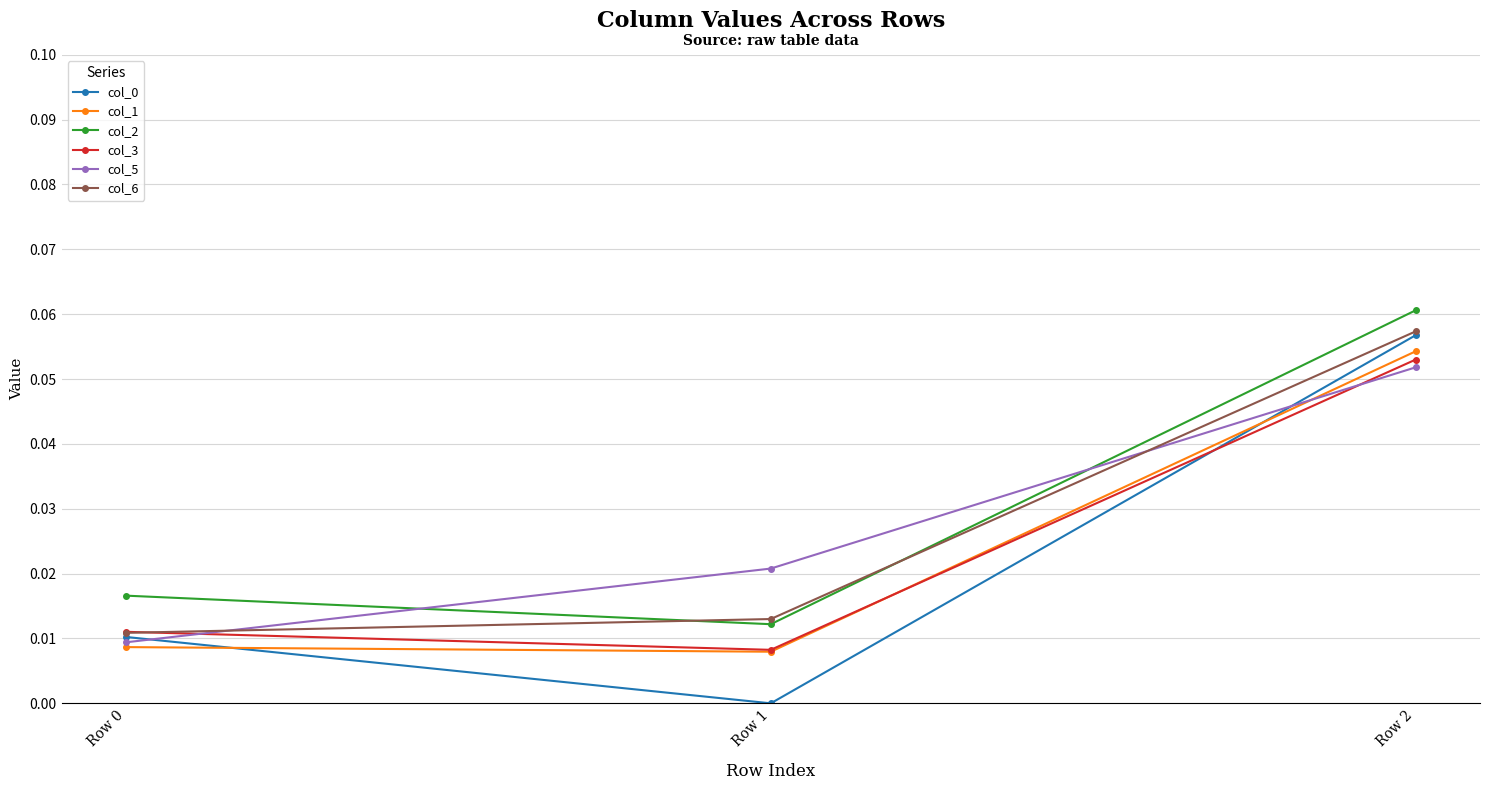

At which category does the chart reach its peak across all series?

Row 2